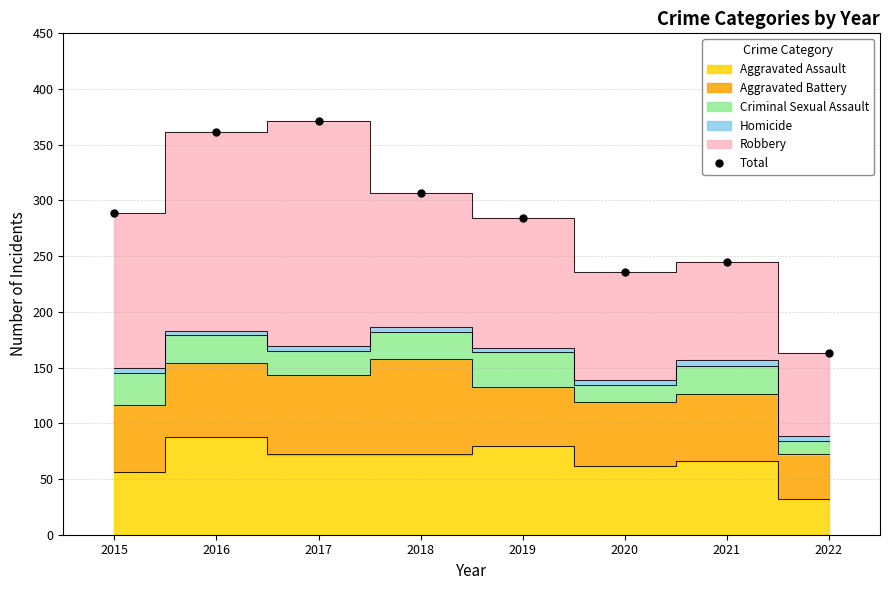

List the labels in order of value, largest first.

2017, 2016, 2018, 2015, 2019, 2021, 2020, 2022